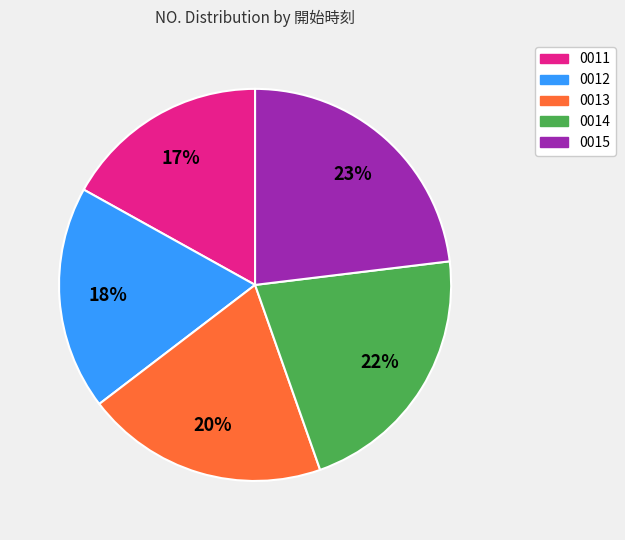

To the nearest percent, what is the difference between the 0013 and 0012 slice percentages?

2%